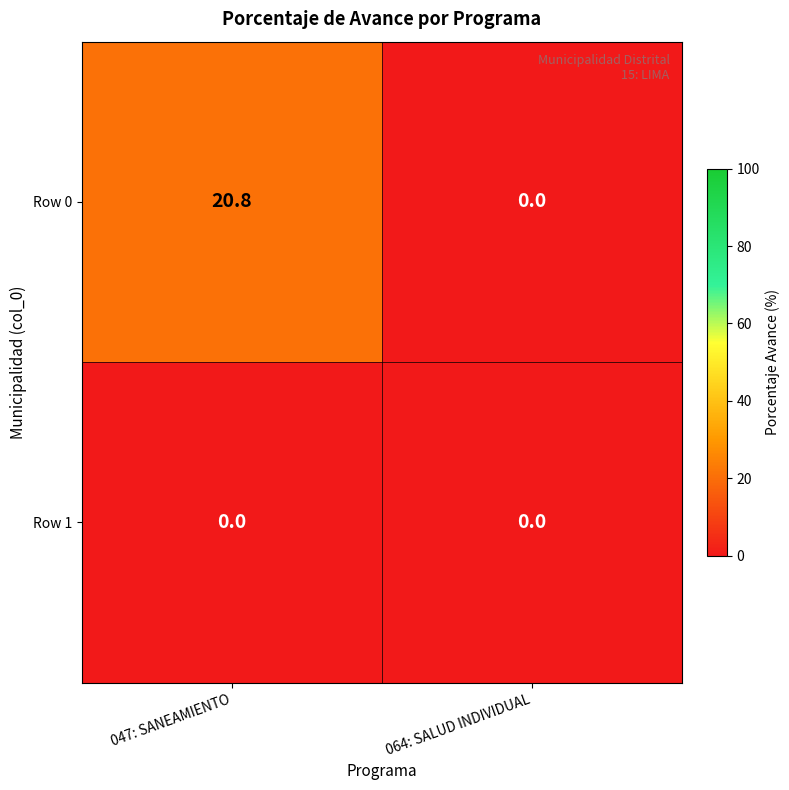

Count the number of categories in the chart.

2